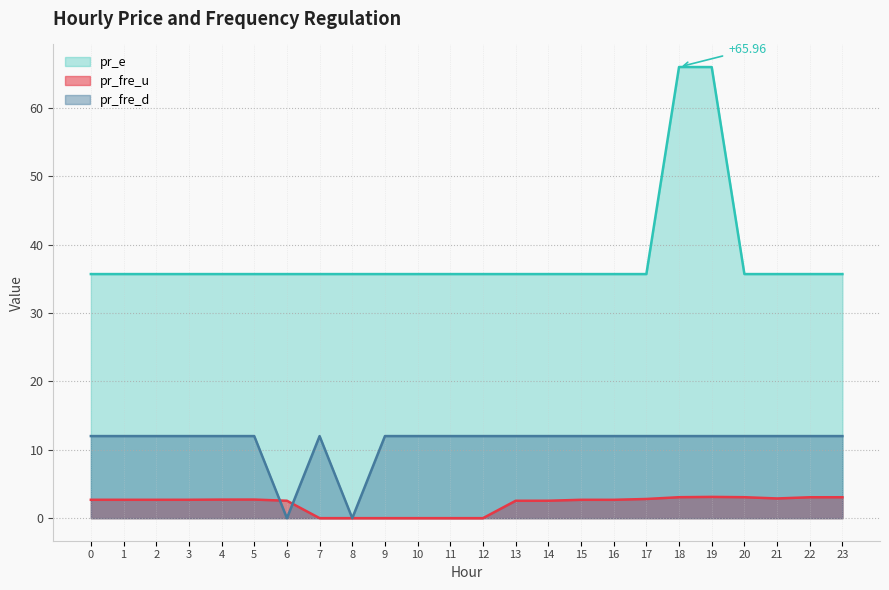

What is the difference between the highest and lowest values at 12?

35.7